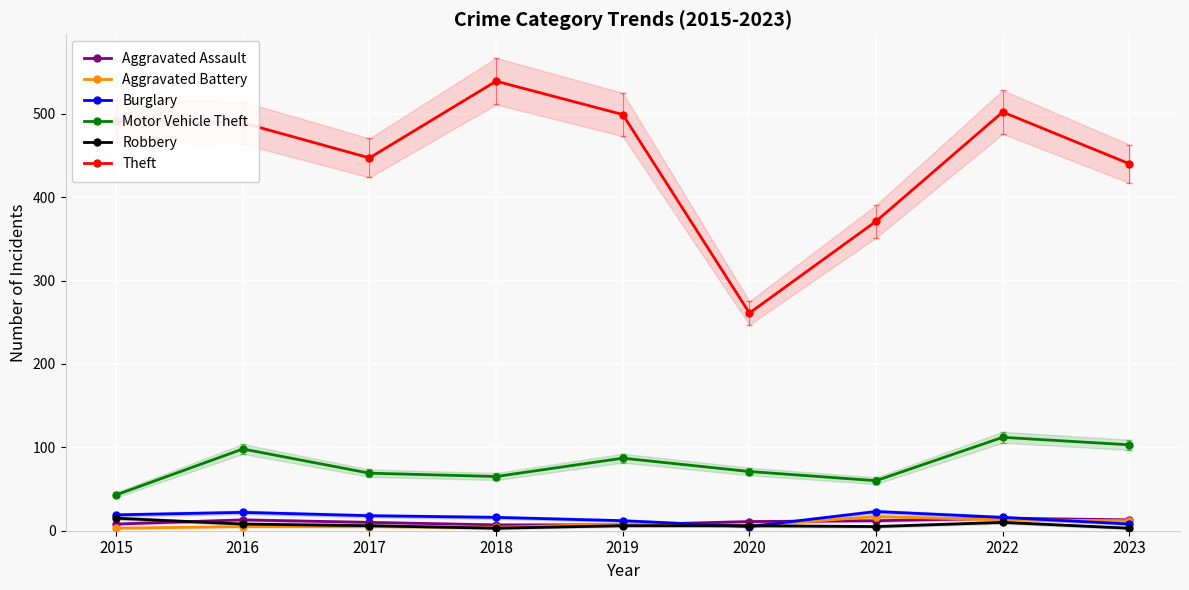

True or false: Motor Vehicle Theft and Robbery cross at least once.

False